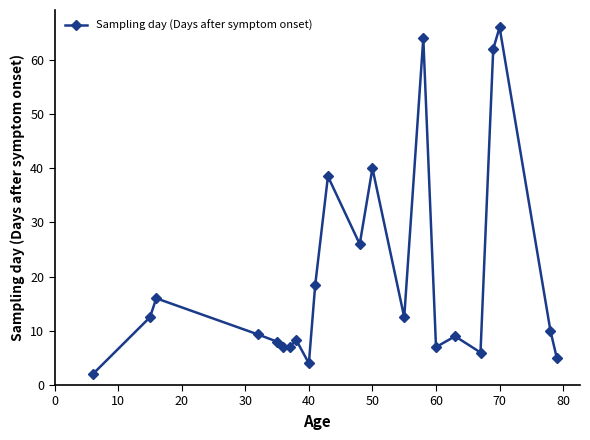

True or false: there are more than 0 points higher than both neighbors.

True